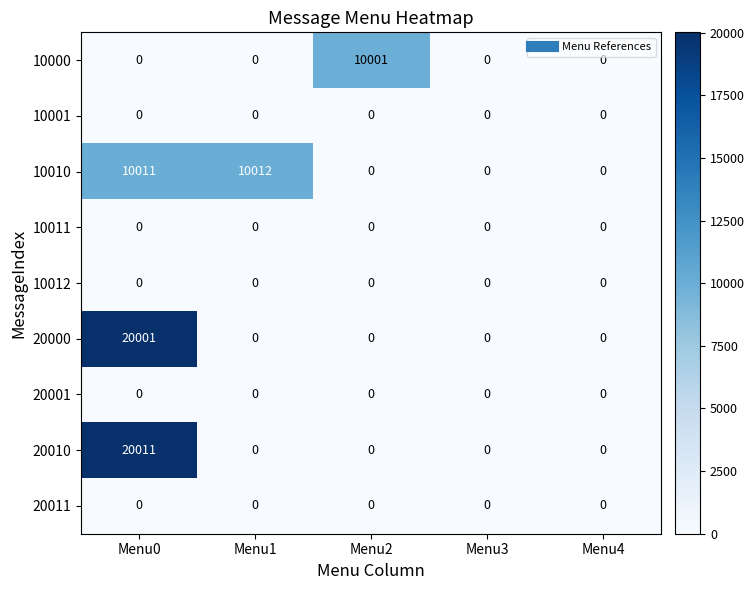

What is the difference between the maximum and minimum values in the 20000 series?

20001